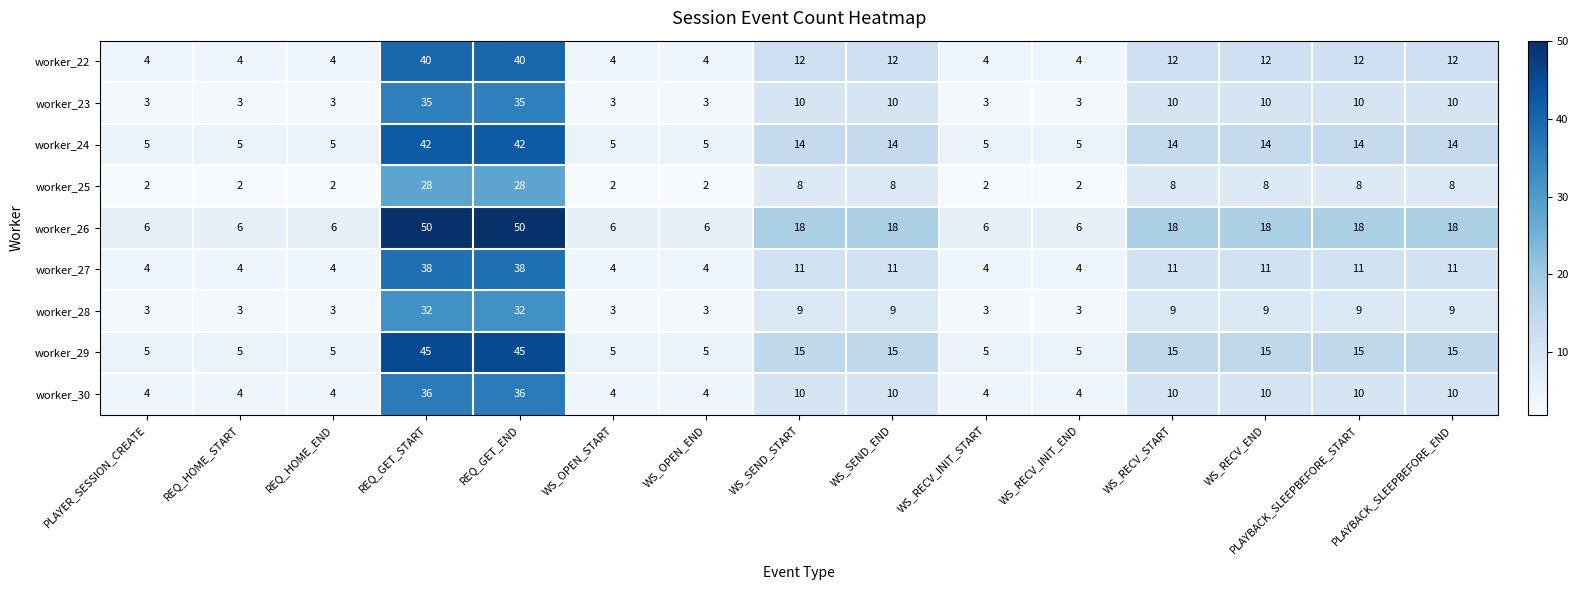

How many series are shown in this chart?

9